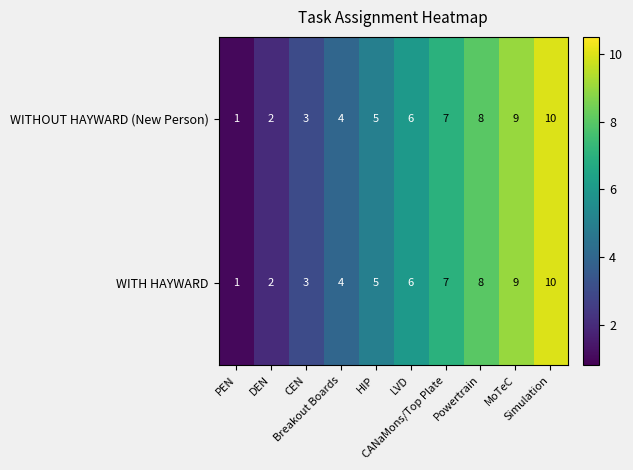

Count the WITH HAYWARD values in the range 3 to 8.

6